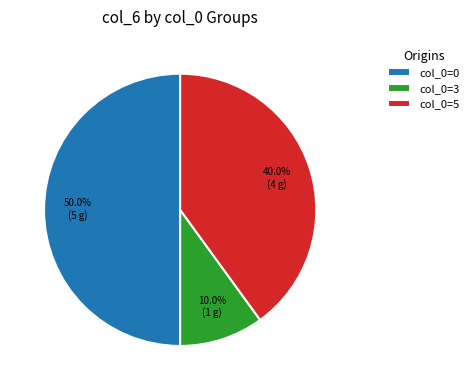

How many segments does this pie chart have?

3